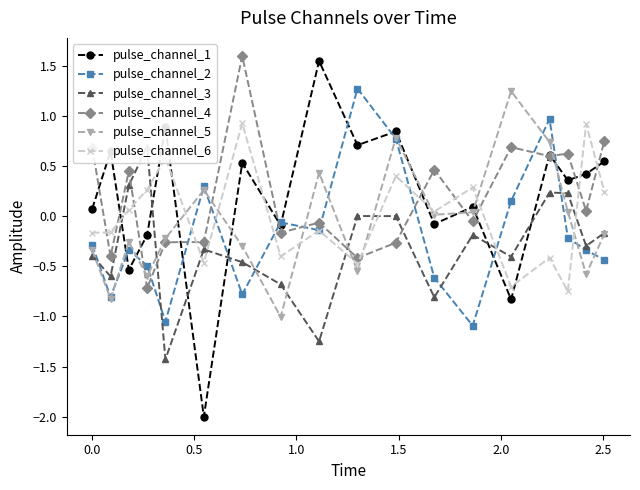

How many lines are shown in the chart?

6